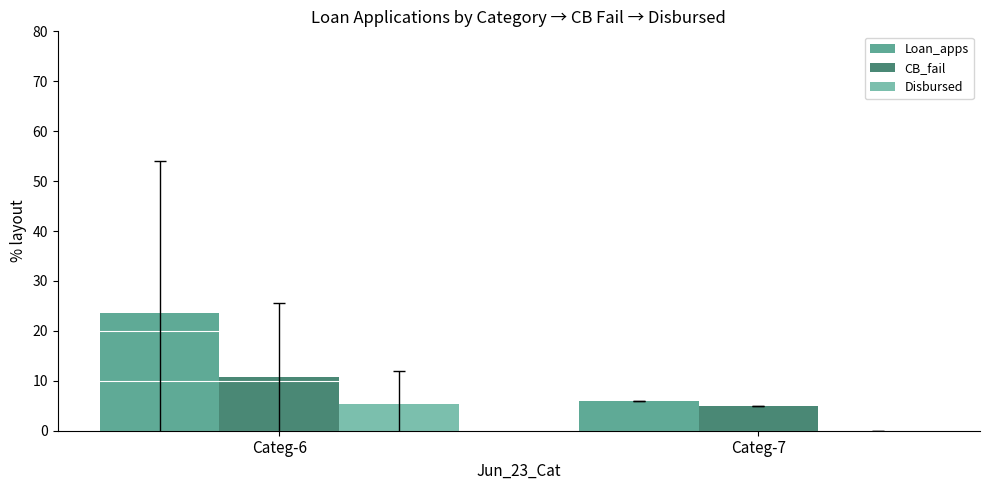

Reading left to right, extract all data points from this chart.

Loan_apps: 23.6	6.0
CB_fail: 10.8	5.0
Disbursed: 5.3	0.0